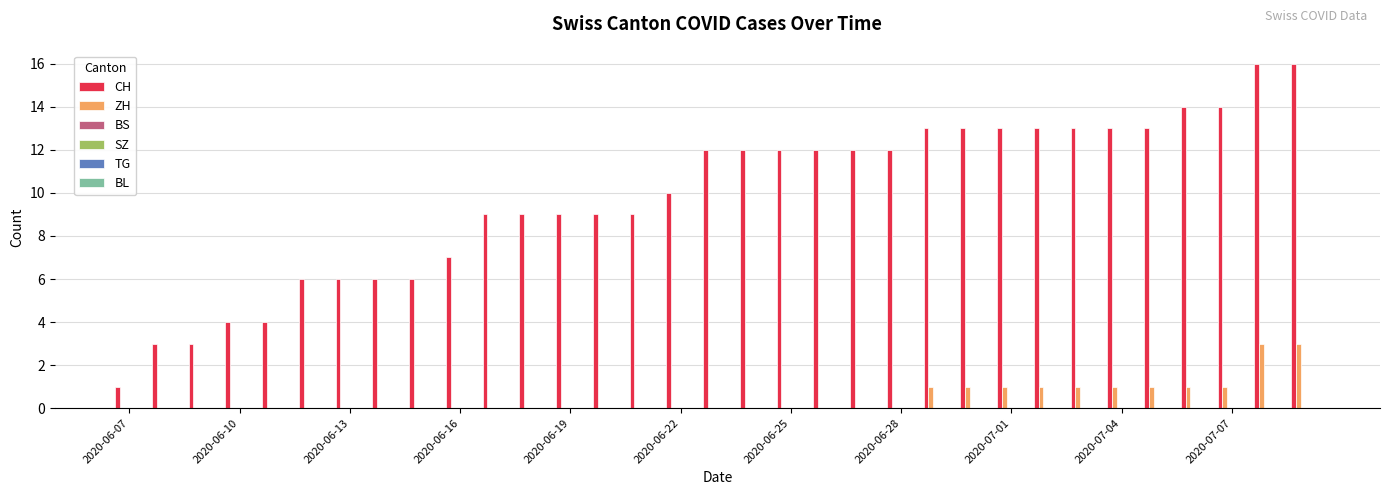

Which series has the largest total across all categories?

CH